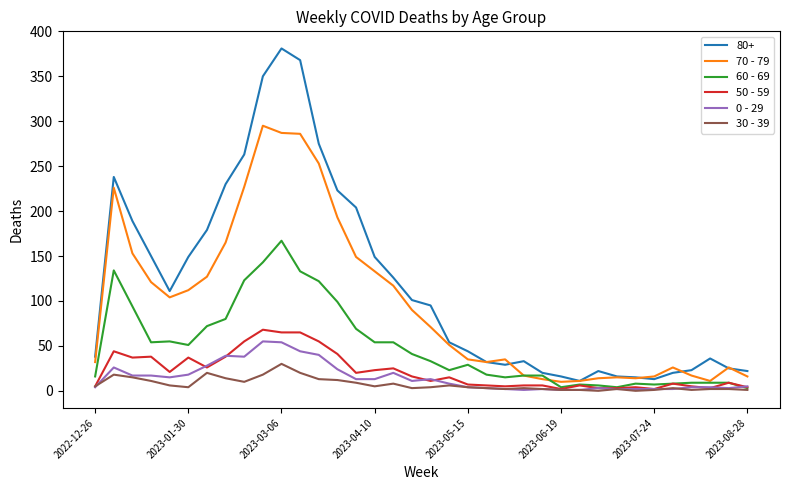

What are all the series names shown in the legend?

80+, 70 - 79, 60 - 69, 50 - 59, 0 - 29, 30 - 39